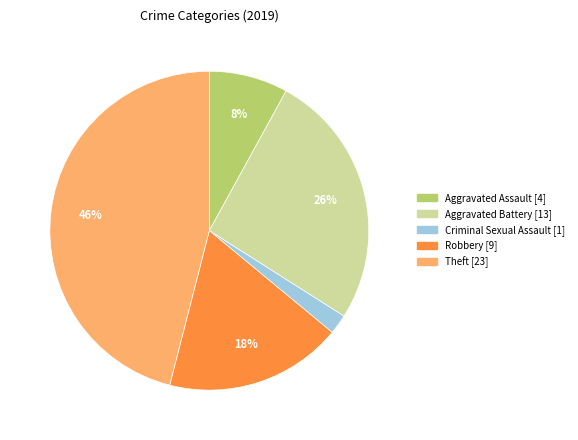

To the nearest percent, what is the difference between the largest and smallest slice percentages?

44%